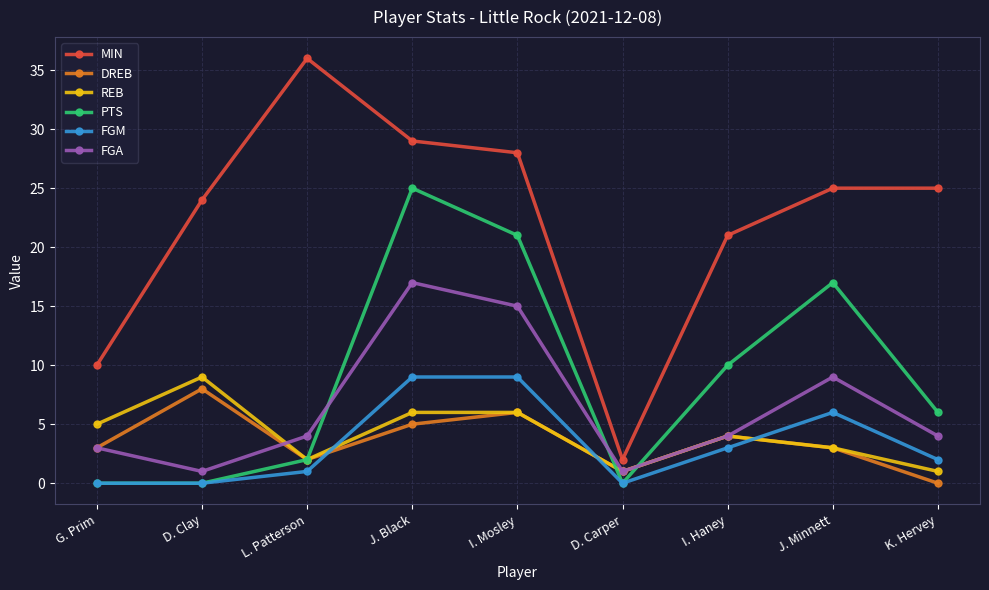

True or false: REB has a value of 5 at G. Prim.

True